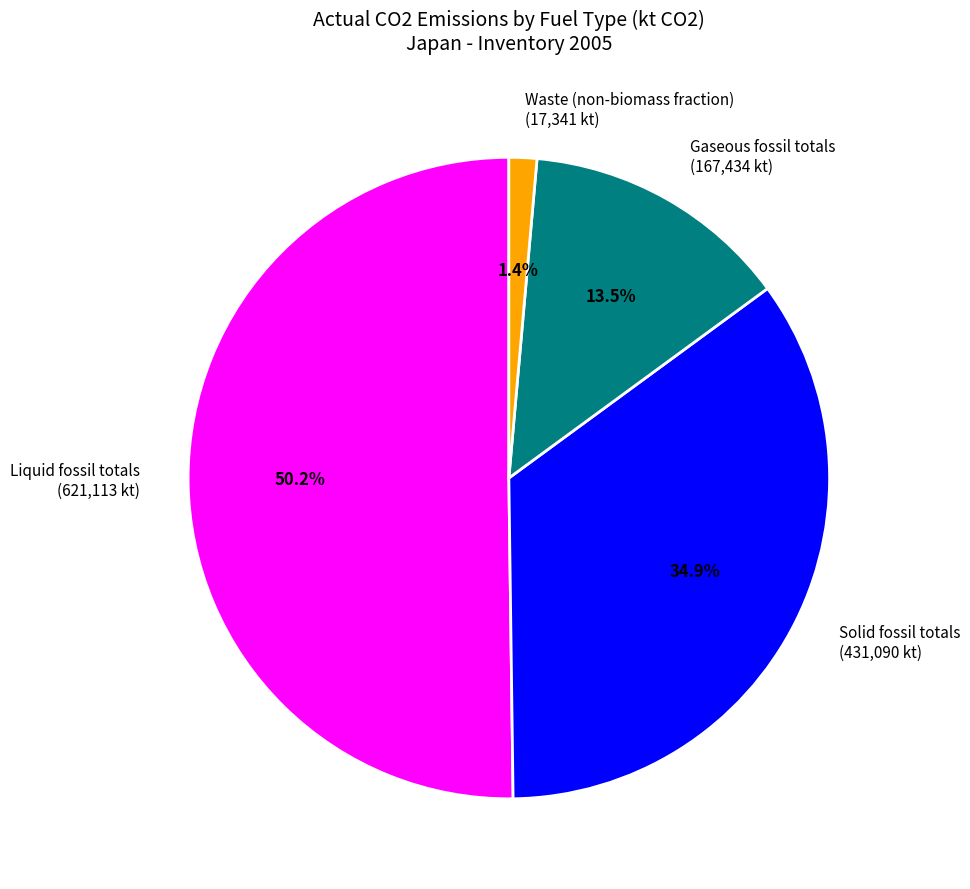

Which slice is the largest?

Liquid fossil totals